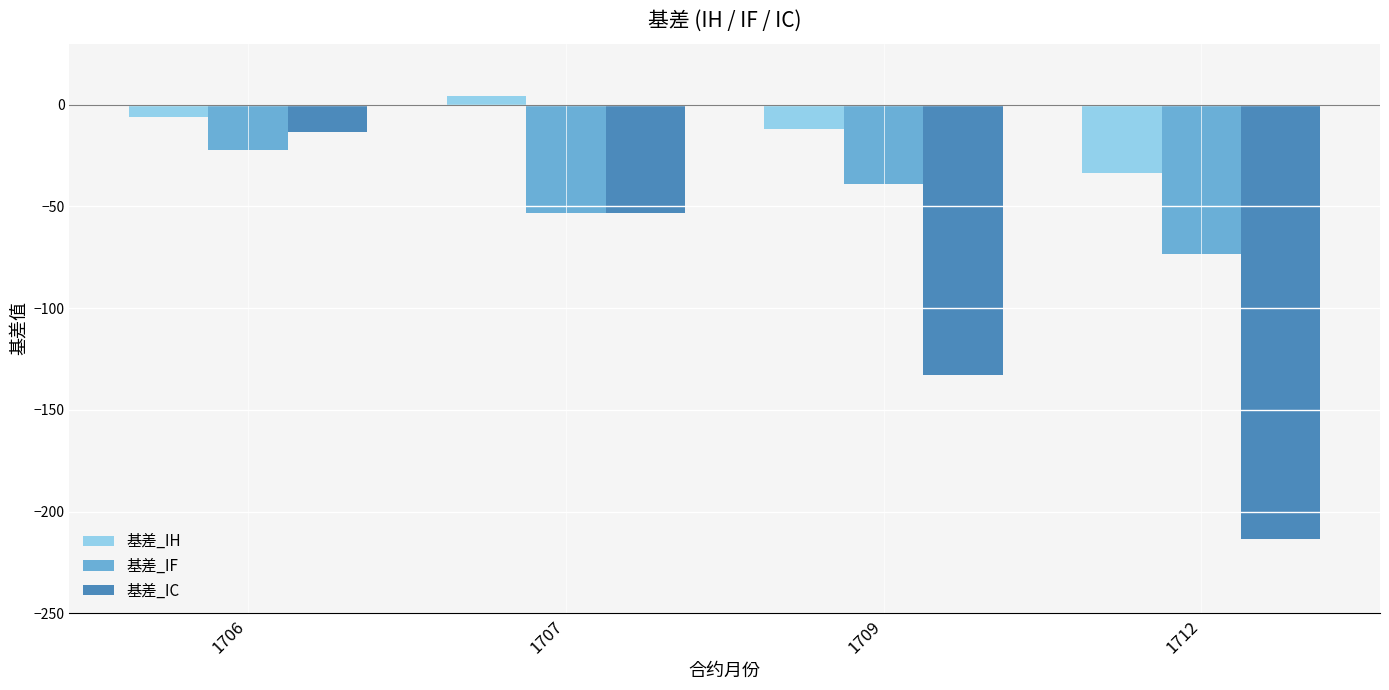

Rank the categories by 基差_IC value from lowest to highest.

1712, 1709, 1707, 1706